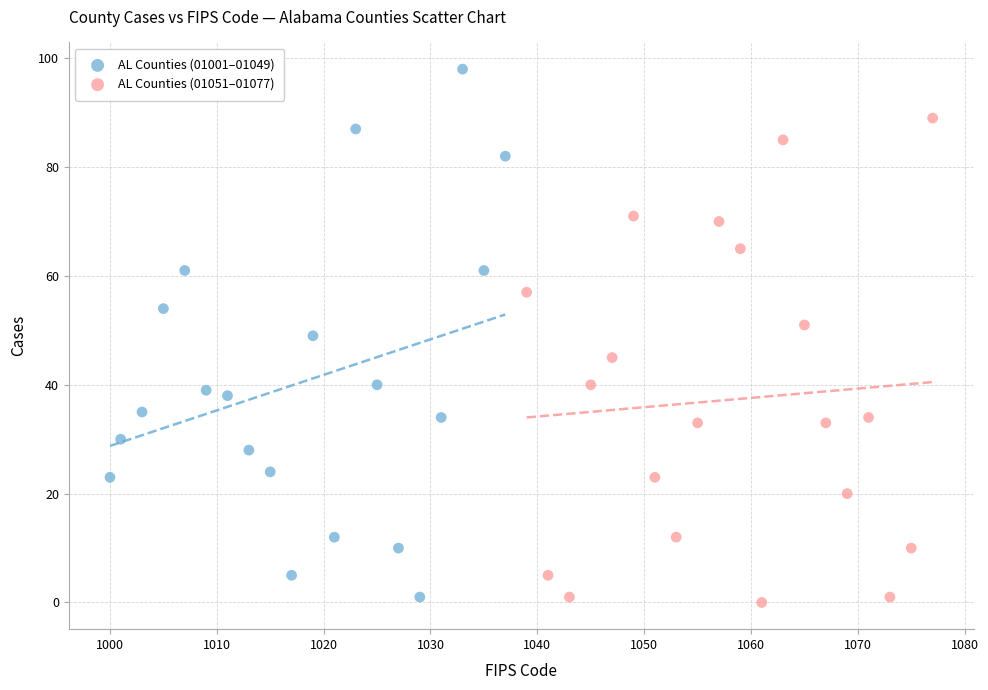

Which series contains the highest Y value?

AL Counties (01001–01049)